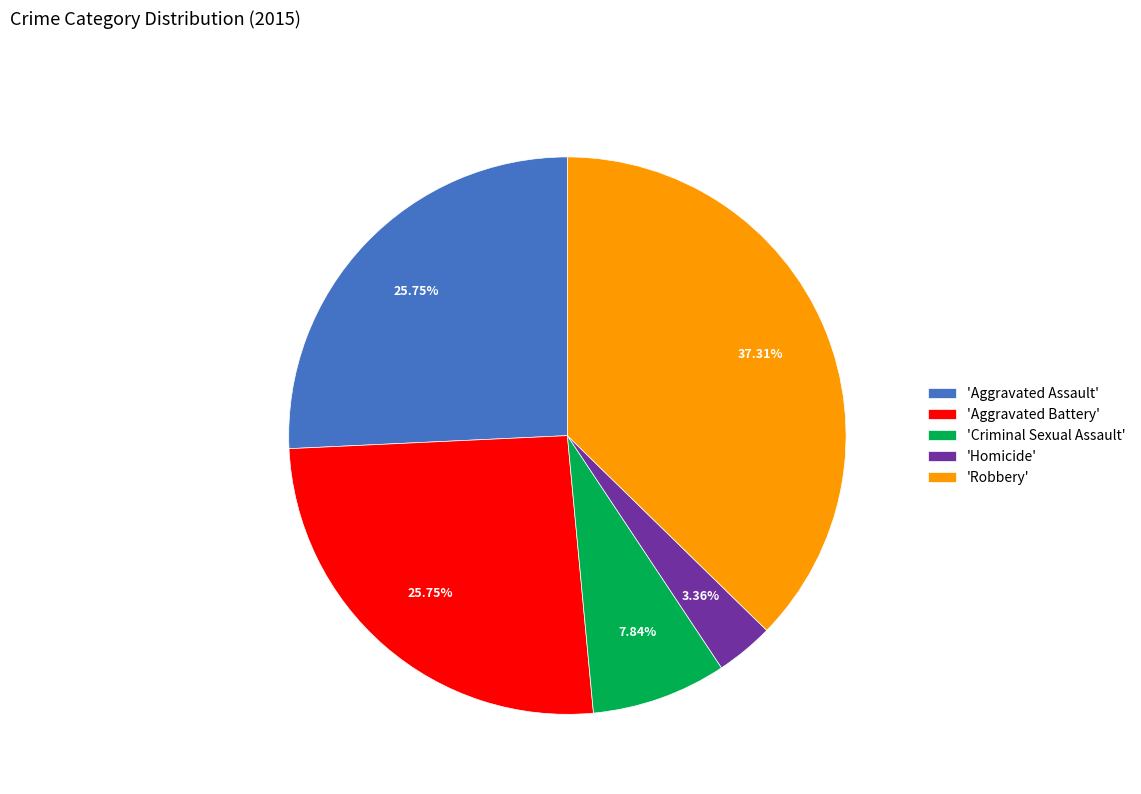

Is there any slice that represents more than half of the pie?

No